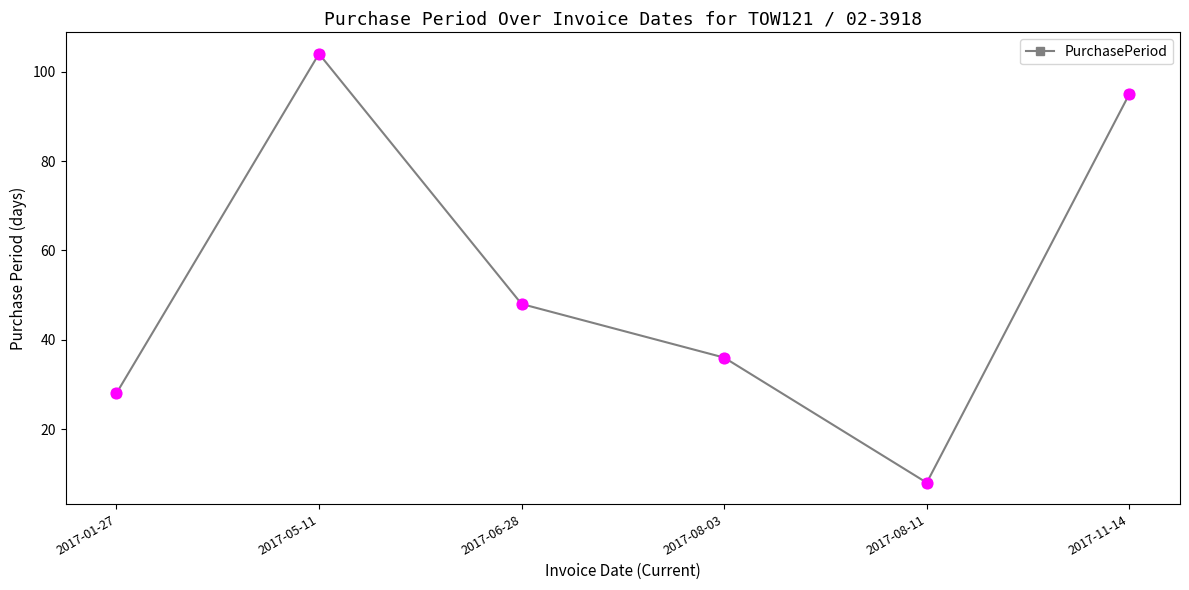

What is the change in value from 2017-01-27 to 2017-08-03?

+8